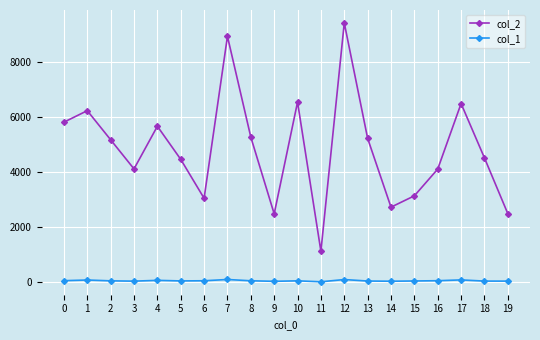

What is the average value of the col_1 series?

48